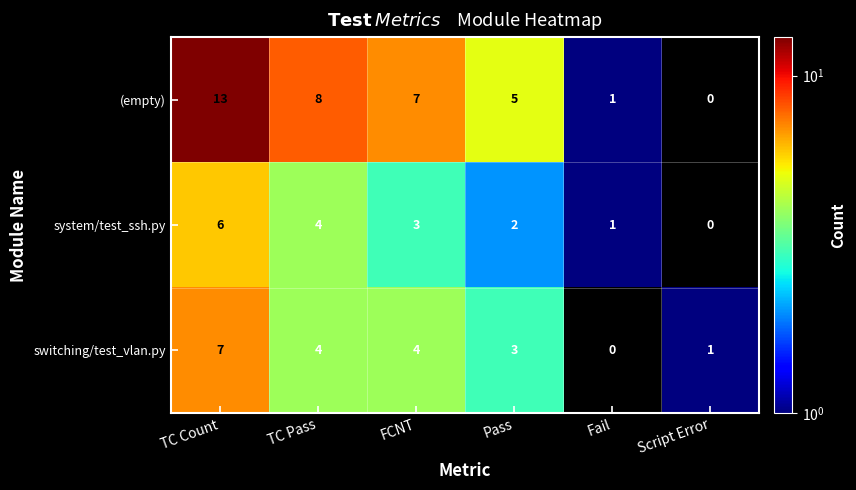

Count the number of categories in the chart.

6